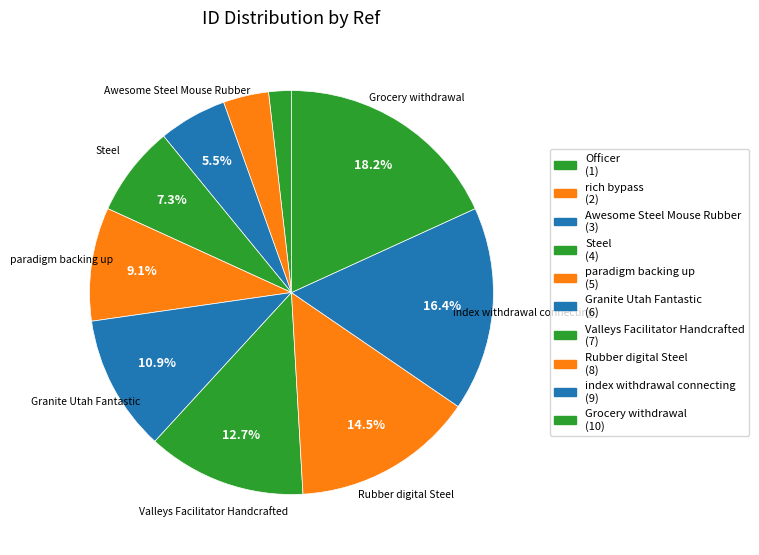

Count the number of slices in the pie.

10